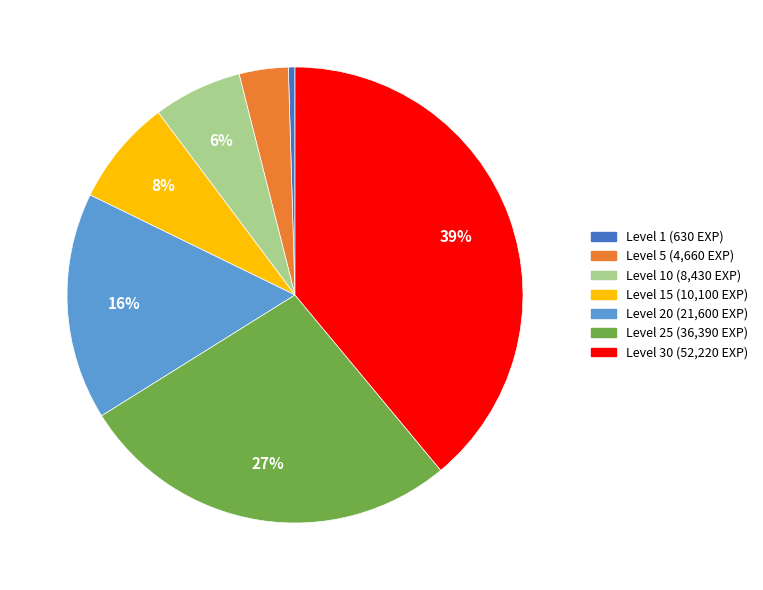

To the nearest percent, what is the average slice percentage?

14%